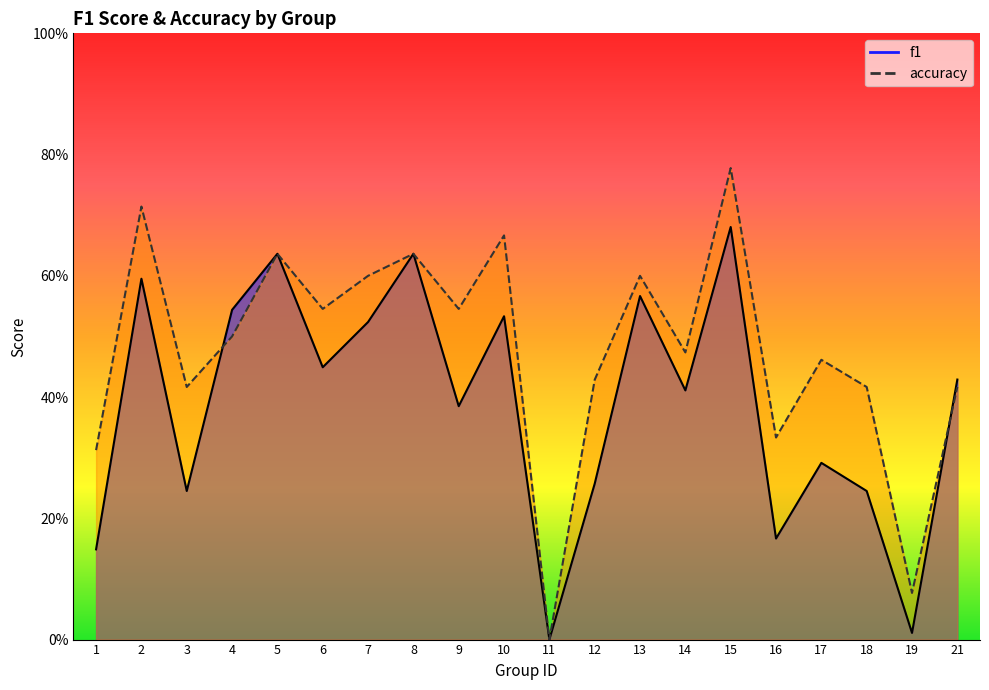

What is the value of the accuracy point at the 12th from the left?

0.4